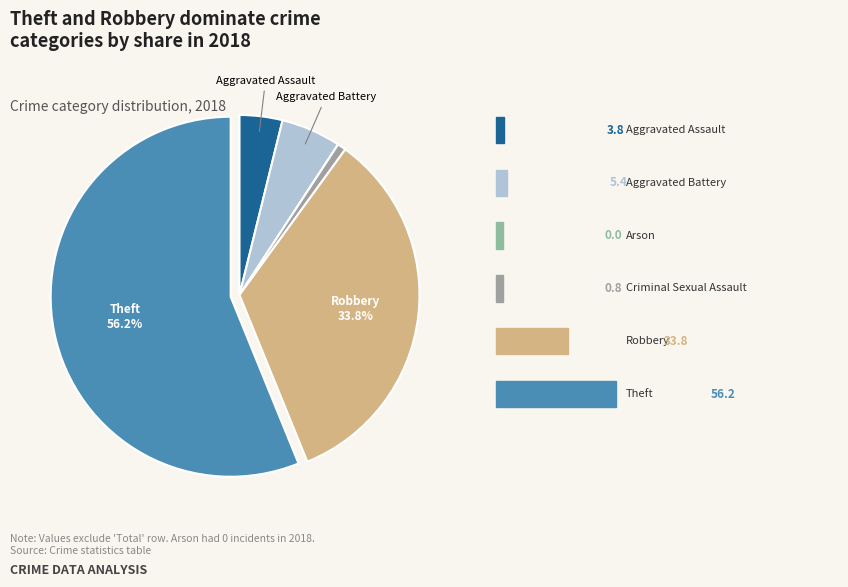

How many slices are in this pie chart?

6